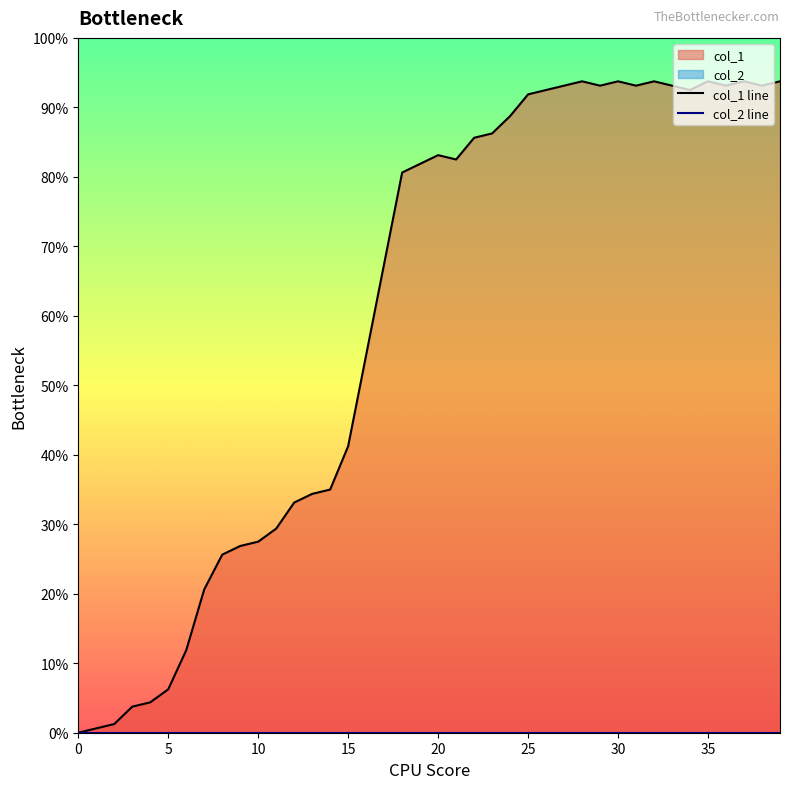

What is the sum of the col_1 line values at 20 and 9?

176